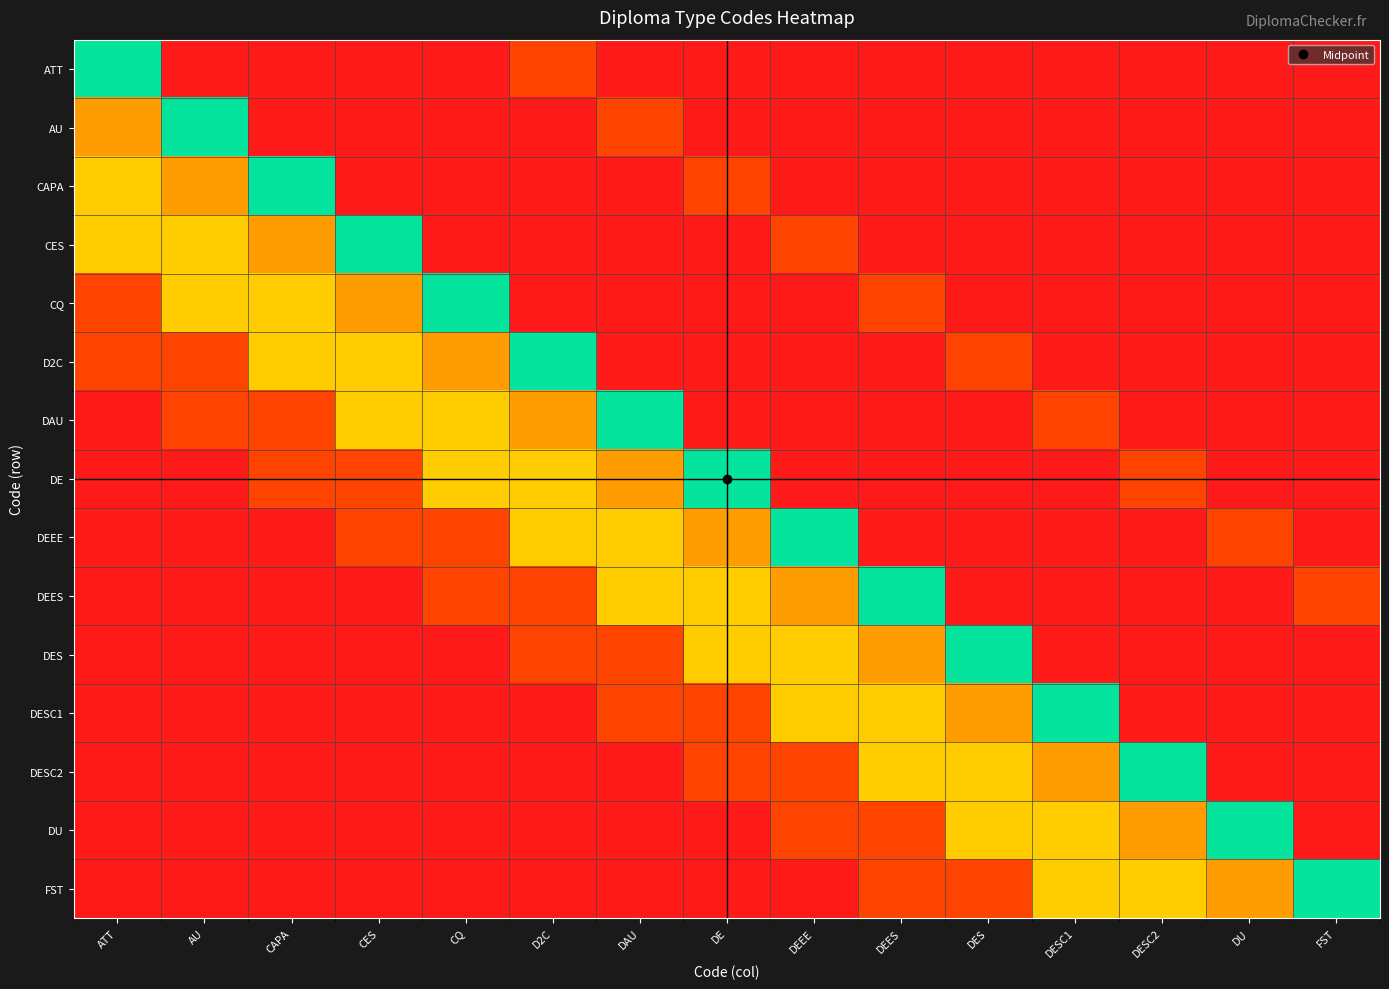

Between FST and DAU, which is larger?

FST